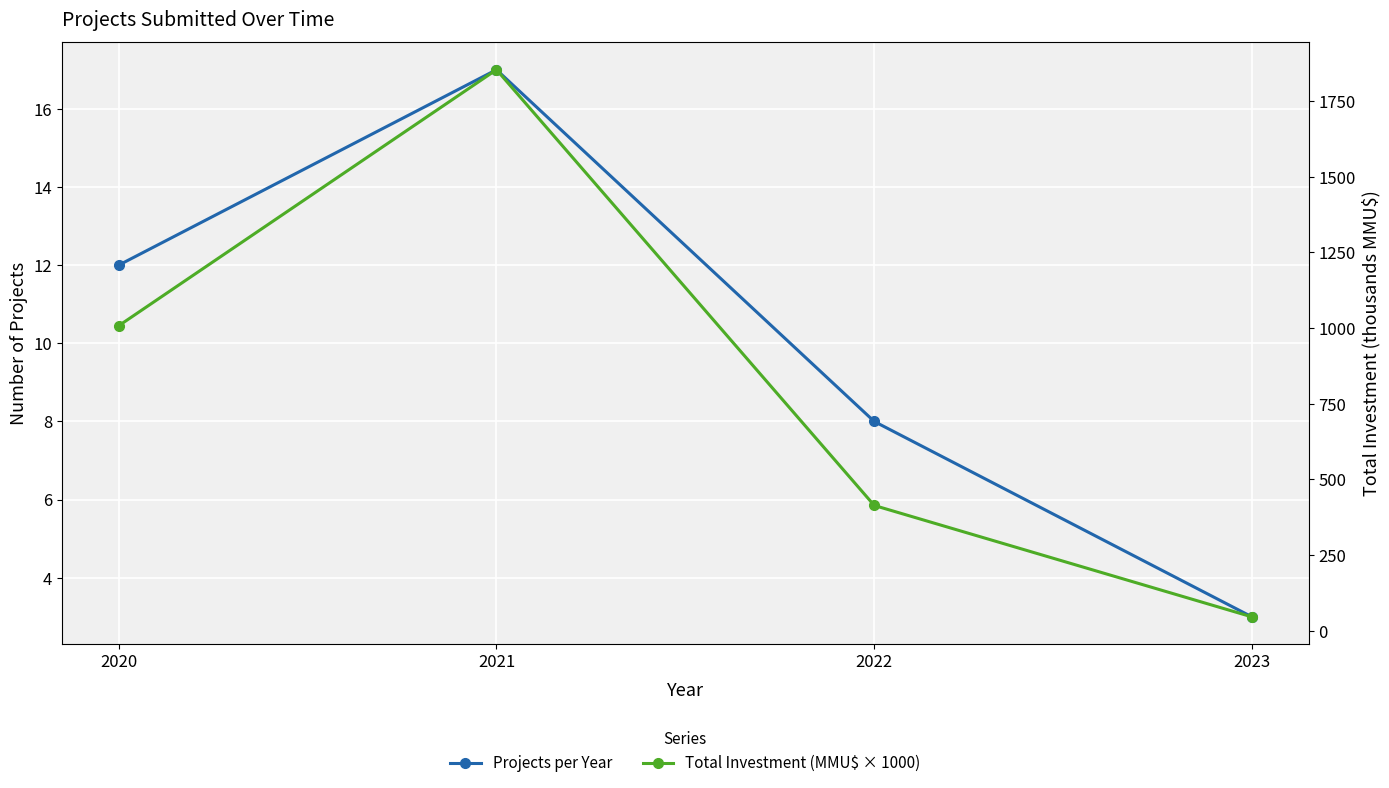

How many Projects per Year values are between 8 and 17?

3